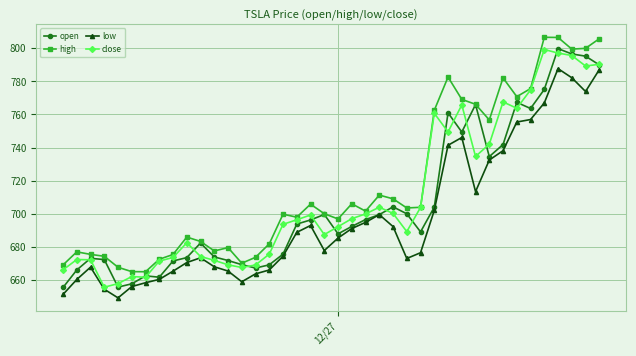

What is the greatest value displayed?

806.7